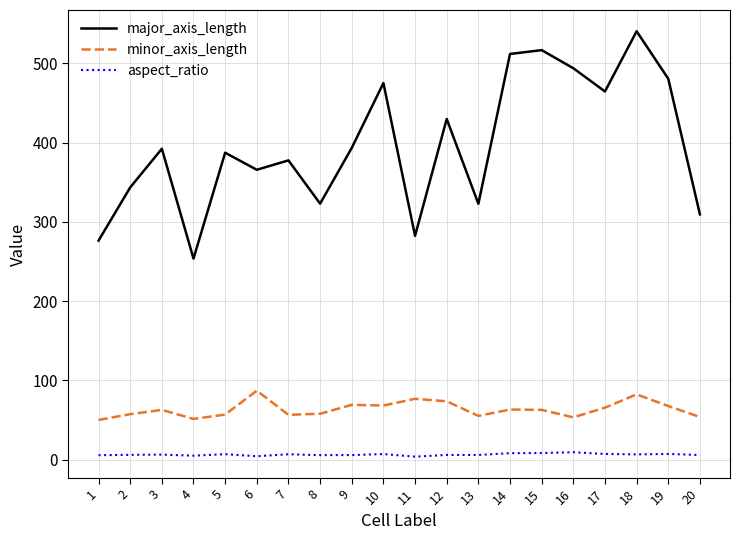

The minor_axis_length series shows 78.1 at 5. True or false?

False